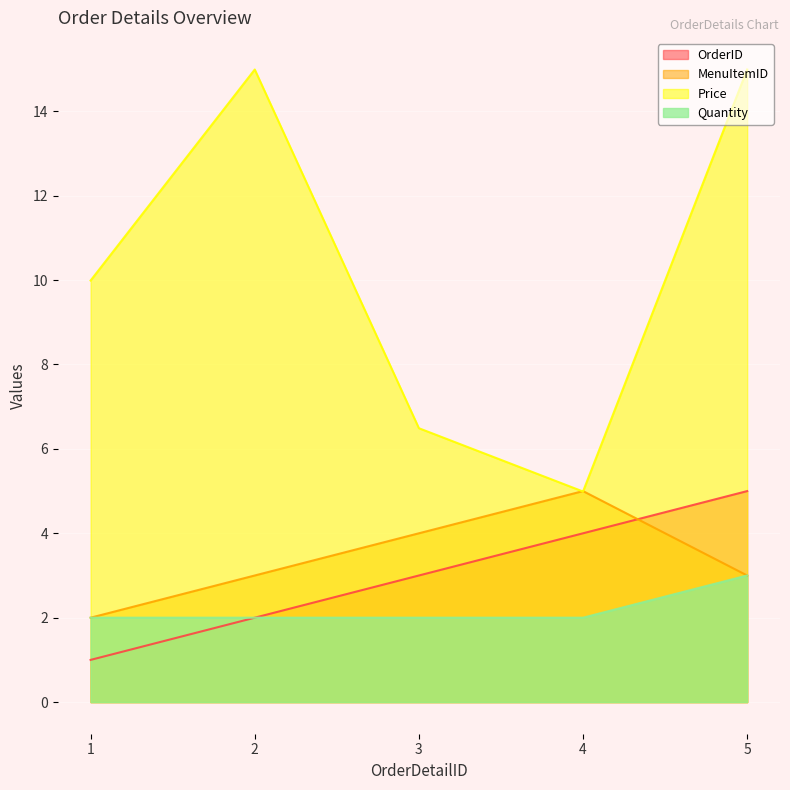

Reading left to right, transcribe all the data shown in this chart.

OrderID: 1=1.0	2=2.0	3=3.0	4=4.0	5=5.0
MenuItemID: 1=2.0	2=3.0	3=4.0	4=5.0	5=3.0
Price: 1=10.0	2=15.0	3=6.5	4=5.0	5=15.0
Quantity: 1=2.0	2=2.0	3=2.0	4=2.0	5=3.0